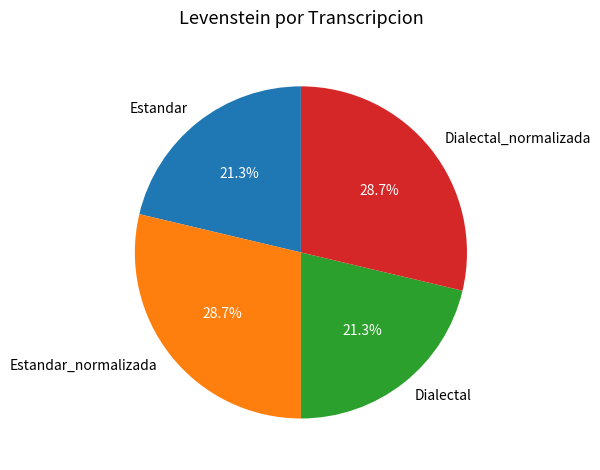

Is Dialectal_normalizada the majority of the pie?

No